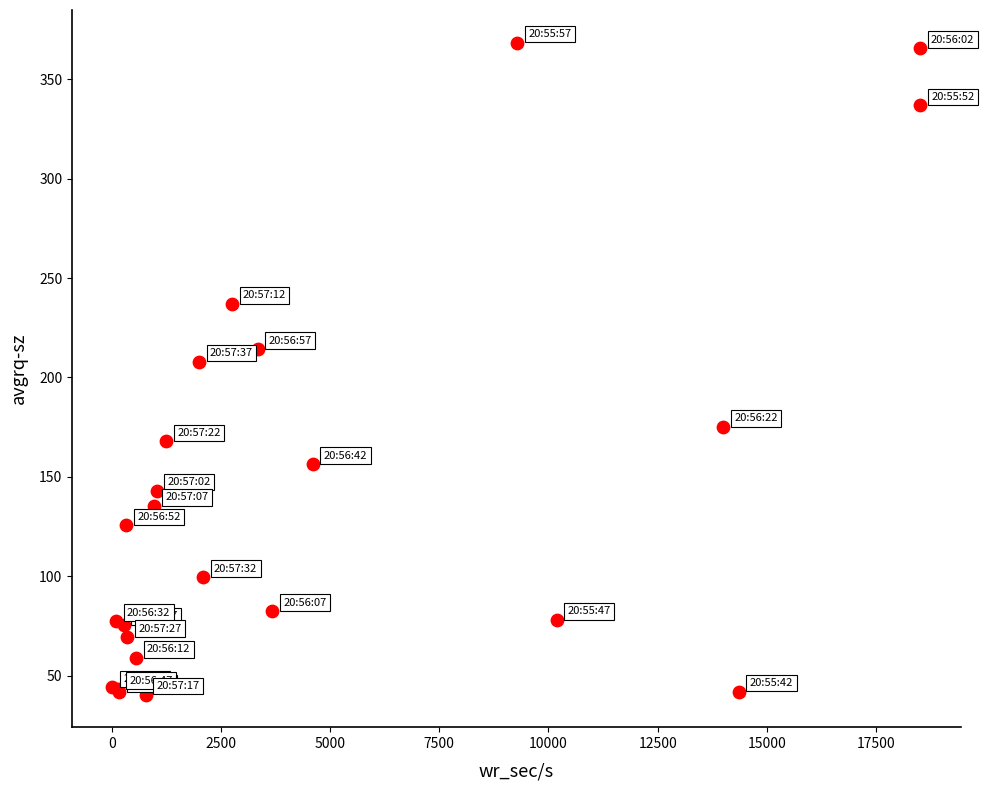

What Y value in the scatter plot is closest to 204?

208.0